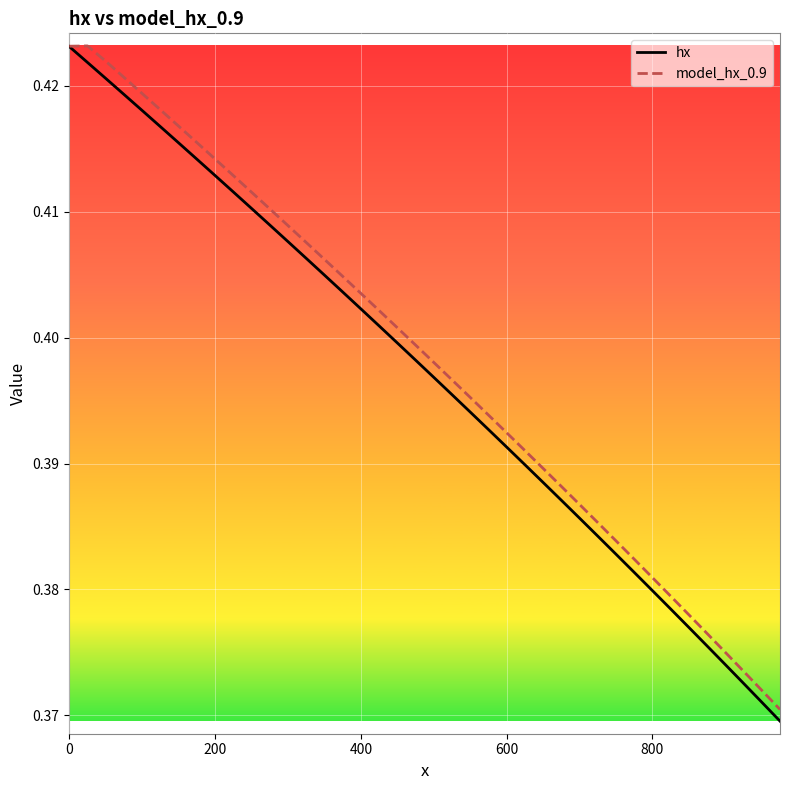

At how many categories does at least one series exceed 0?

40